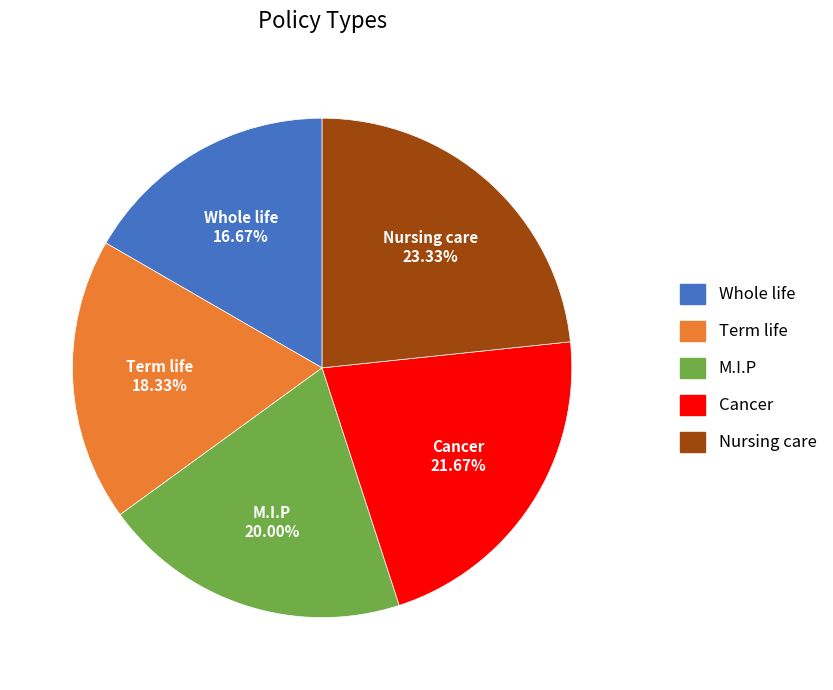

Is there any slice that represents more than half of the pie?

No